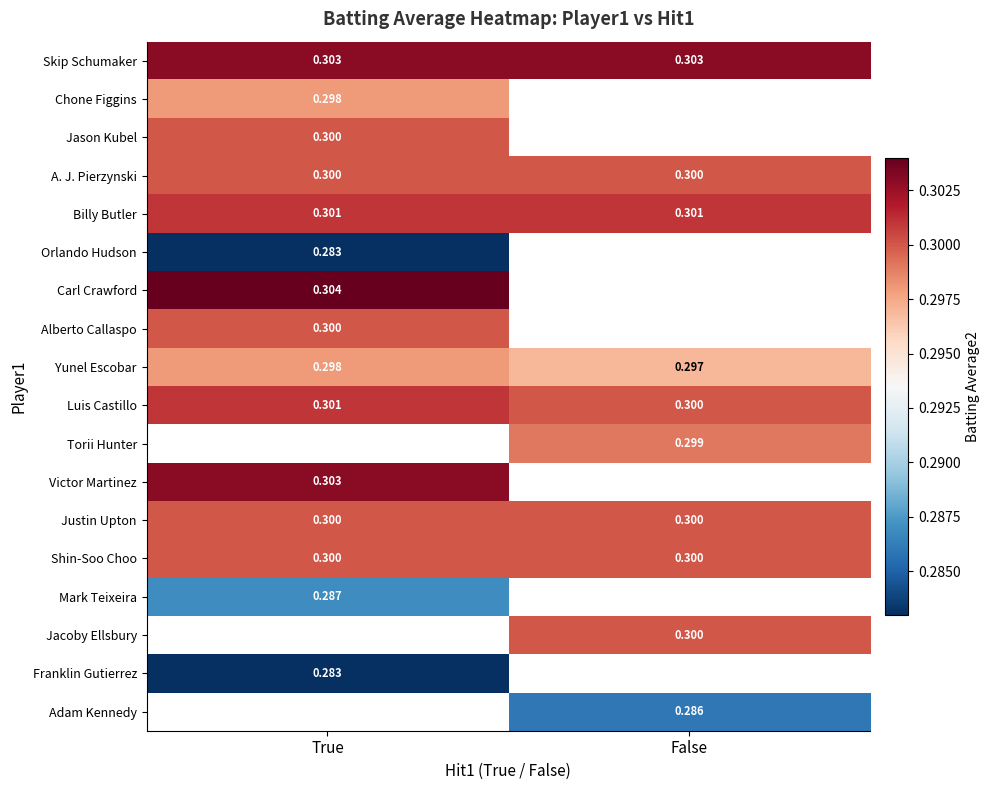

At which label is Yunel Escobar closest to 0?

False